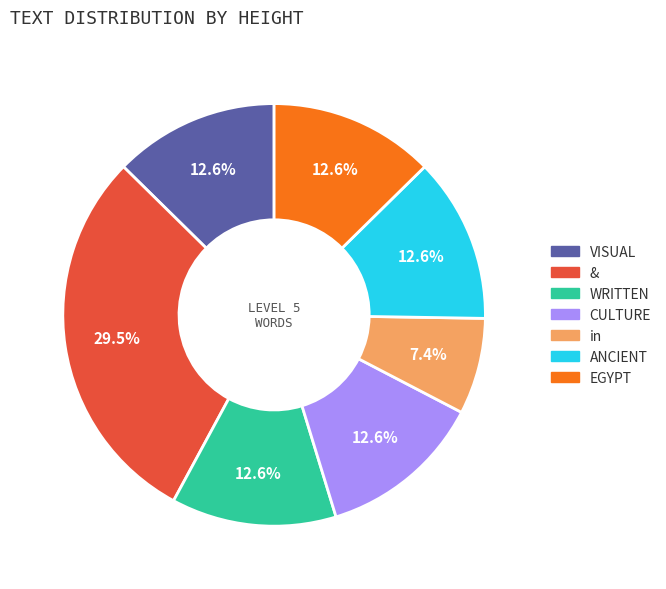

Does & account for over 50% of the chart?

No